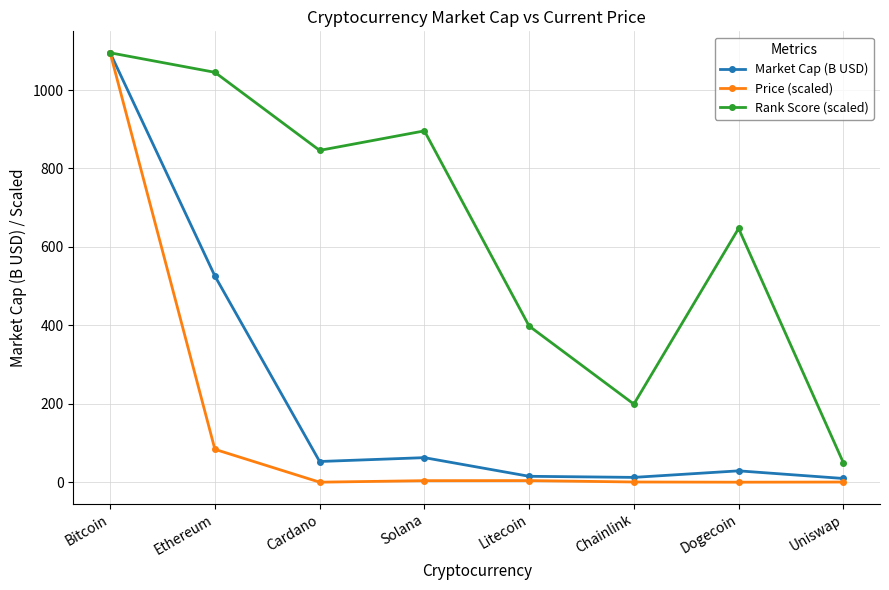

What is the label of the 7th point from the right?

Ethereum